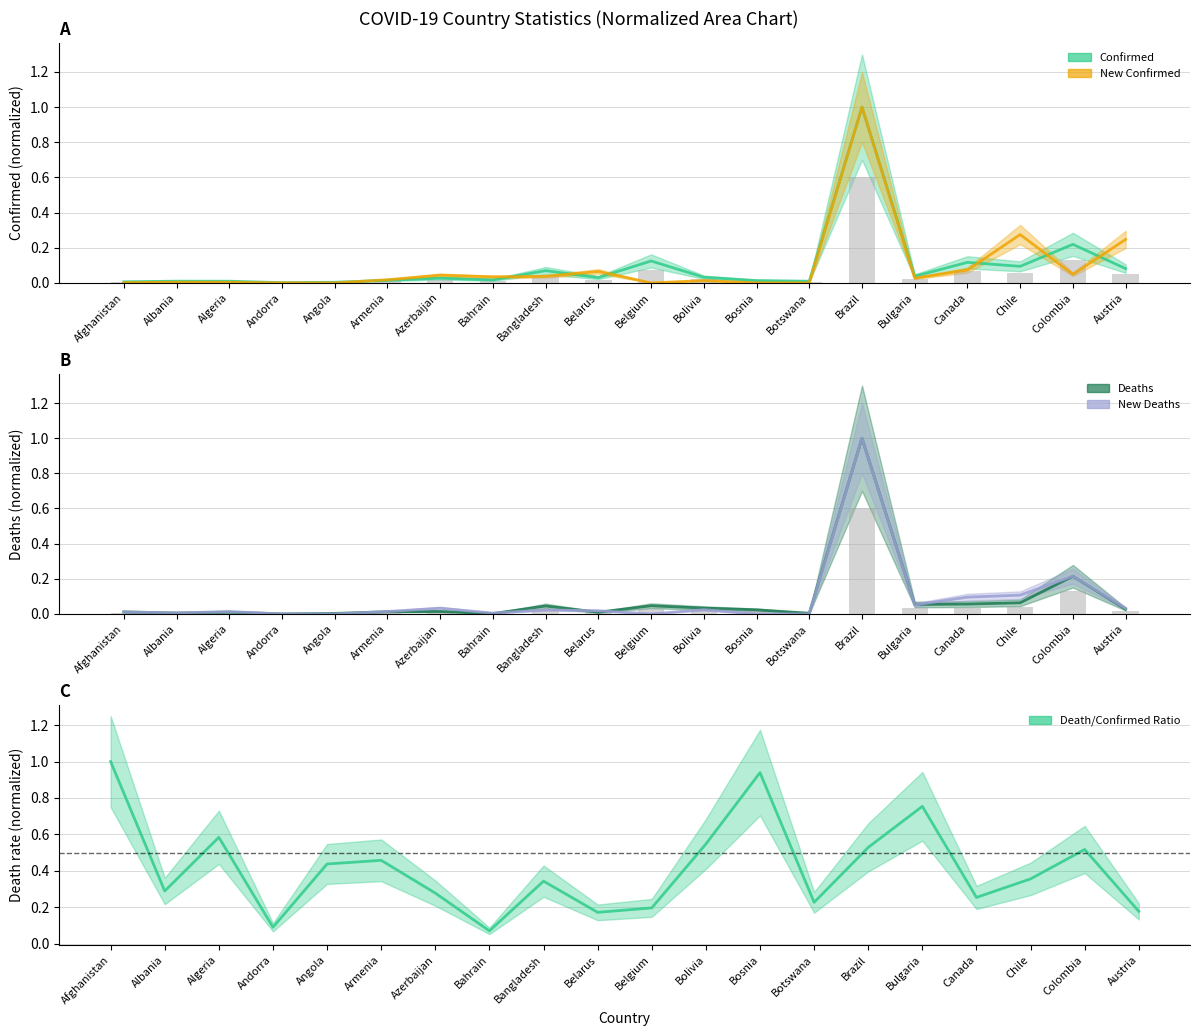

At how many categories does at least one series exceed 0?

20